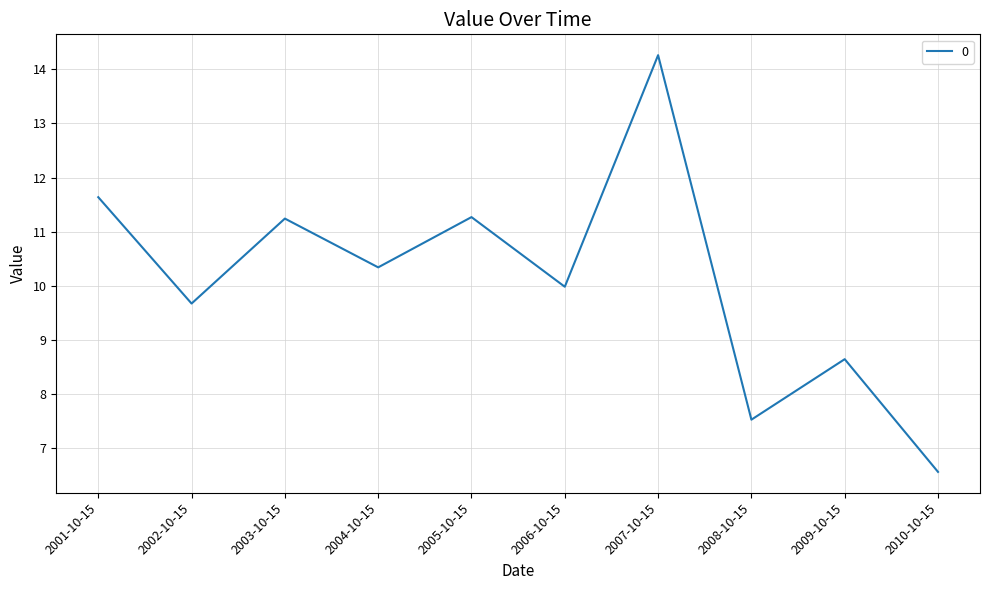

What value does the data have at 2003-10-15?

11.2